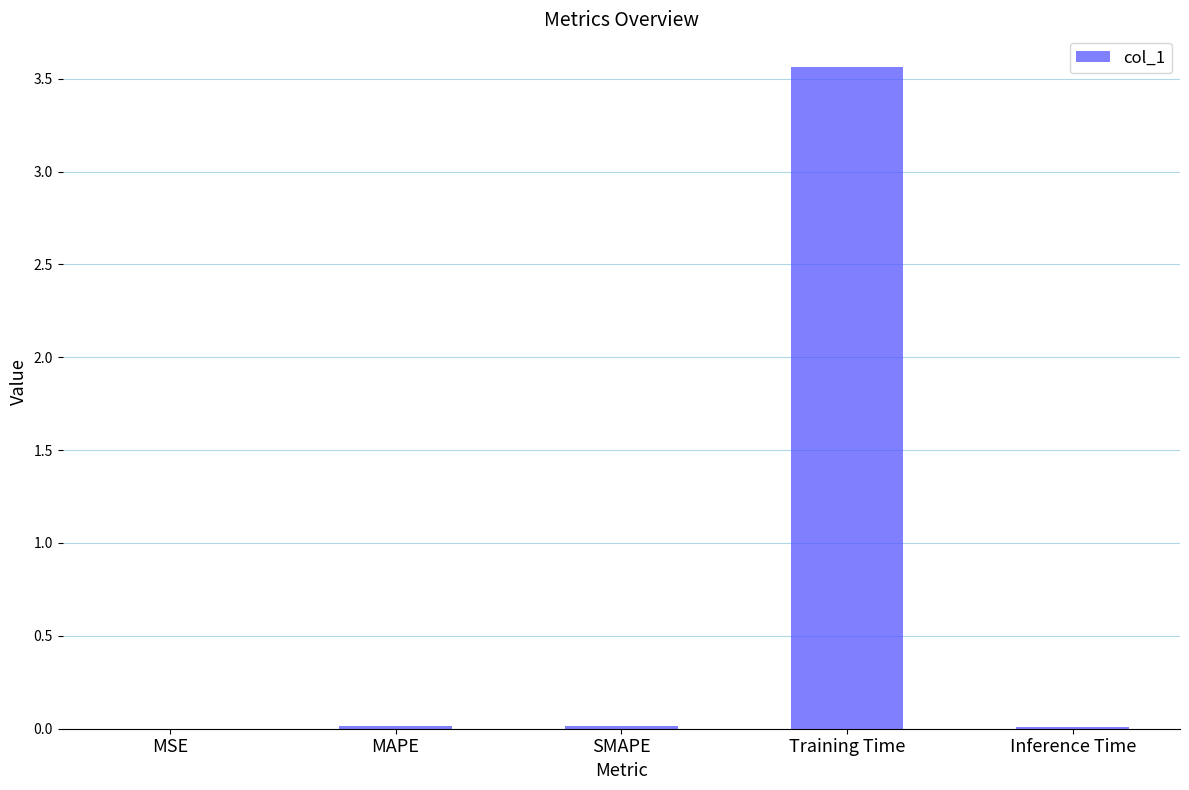

Which category has the highest value across all series?

Training Time